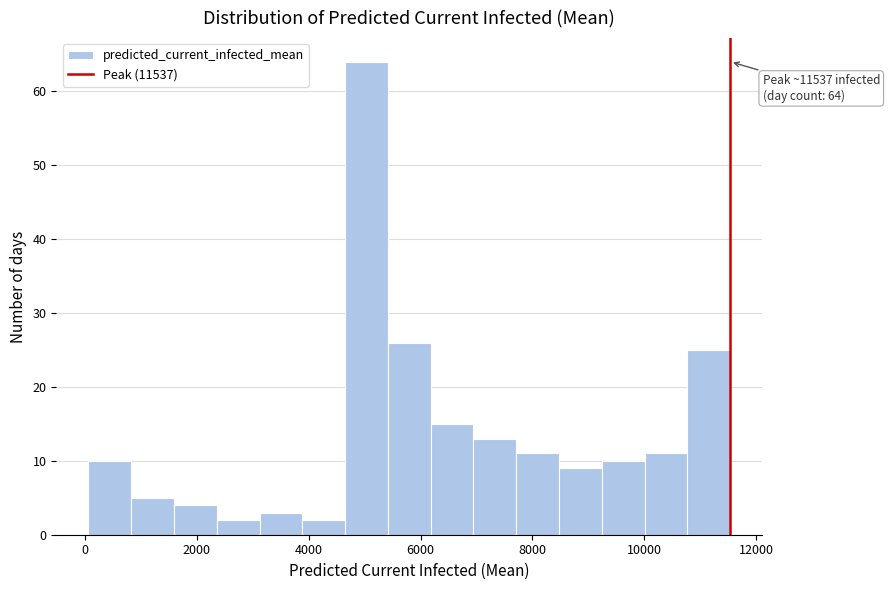

Around what value on the x-axis is the tallest bar? Give the approximate position of its centre, as read against the axis.

5000